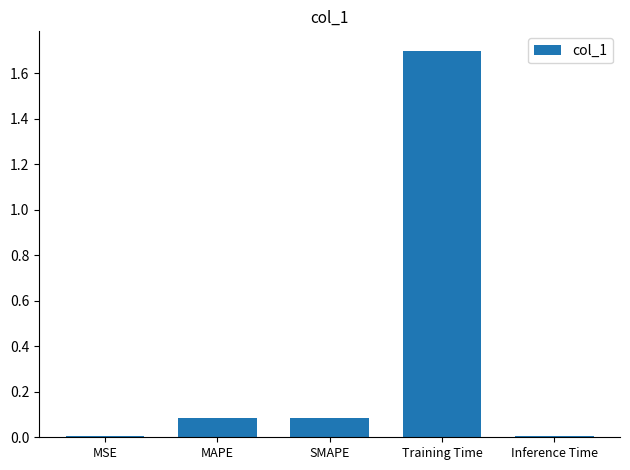

What is the maximum value shown in the chart?

1.7